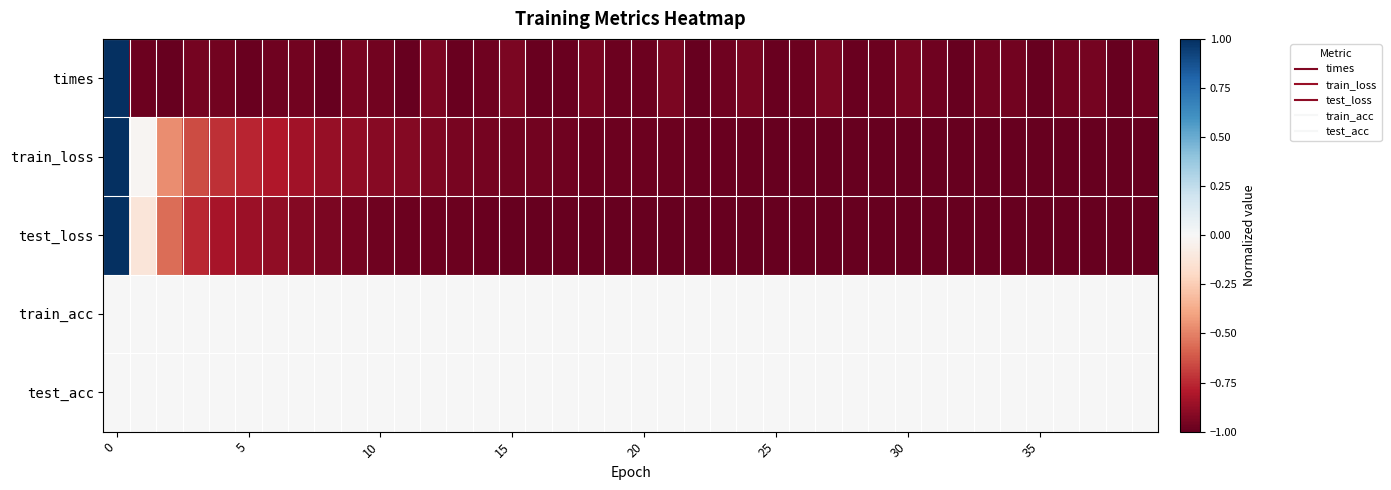

What is the minimum value shown in the chart?

-1.0